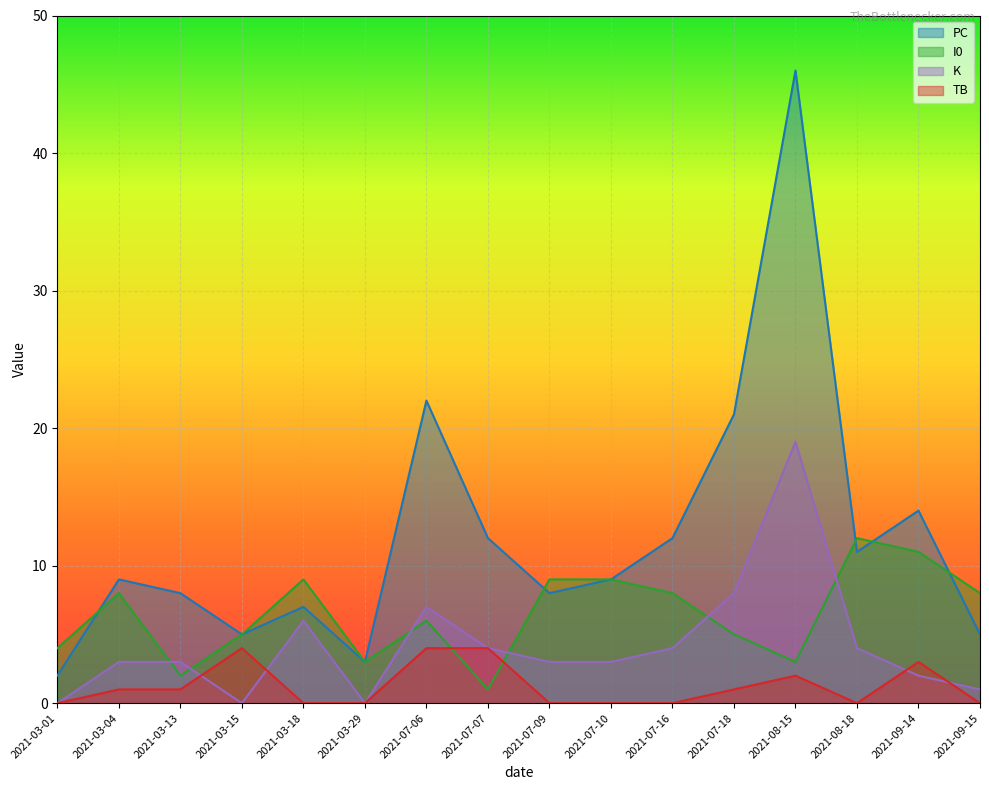

Rank the series at 2021-03-04 from lowest to highest value.

TB, K, I0, PC